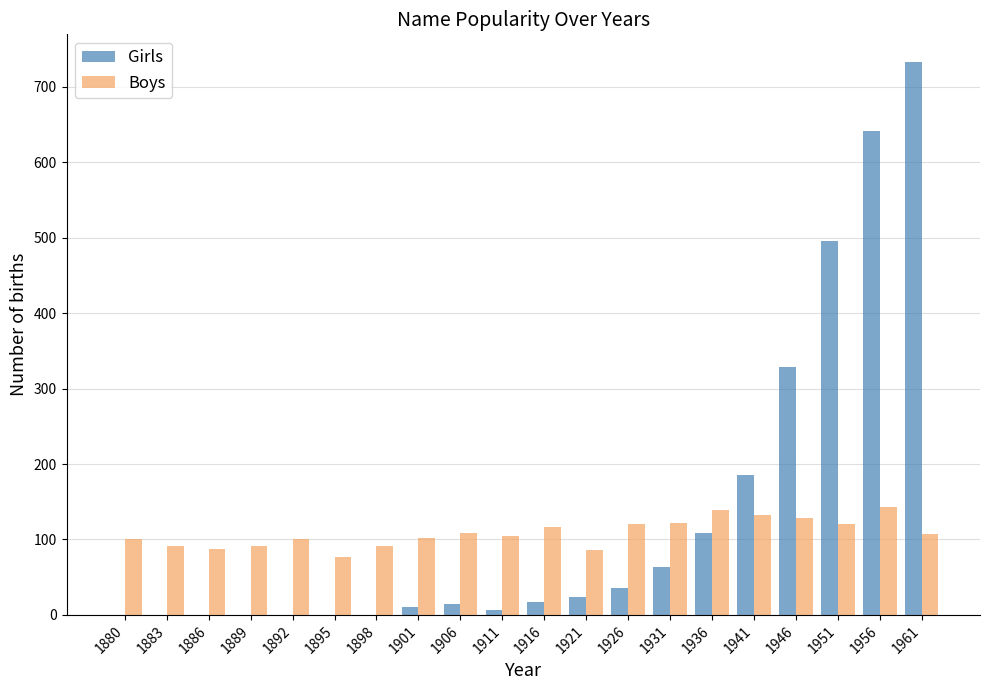

What is the total value across all series at 1889?

92